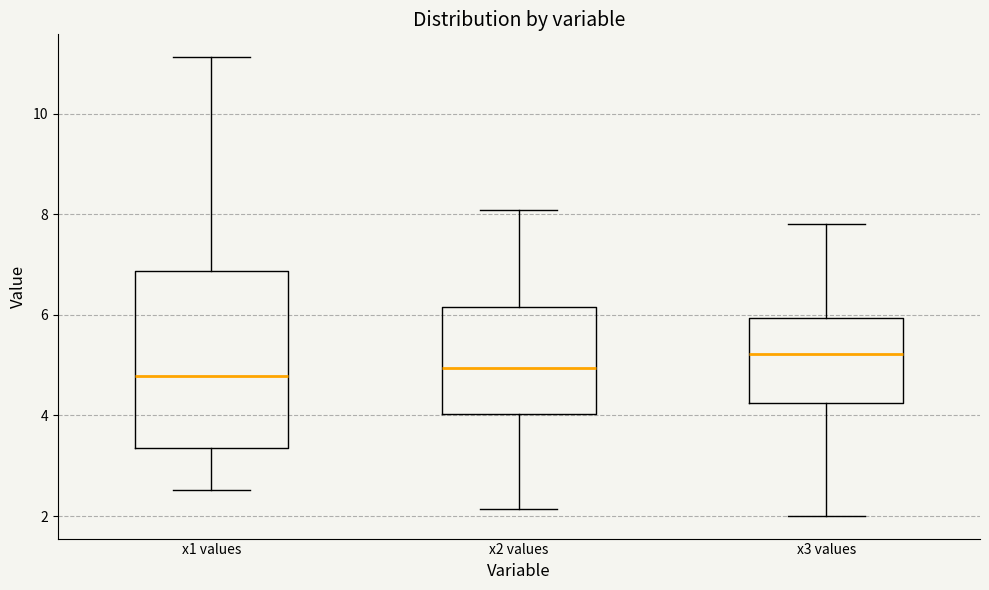

Where is the upper edge of the box for x1 values on the y-axis? The values are not printed on the chart, so give them approximately, as read against the axis.

6.8